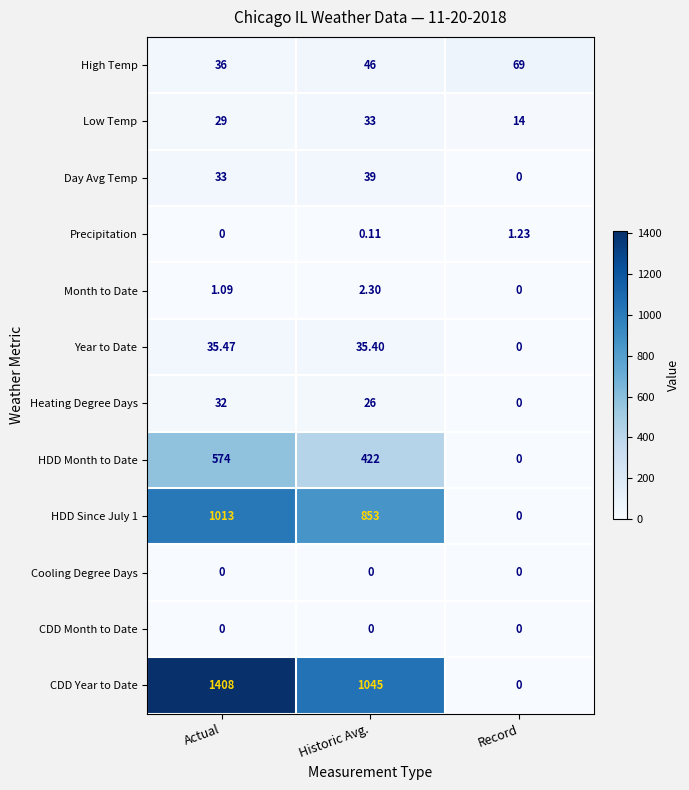

Which category has the highest value in the Precipitation series?

Record